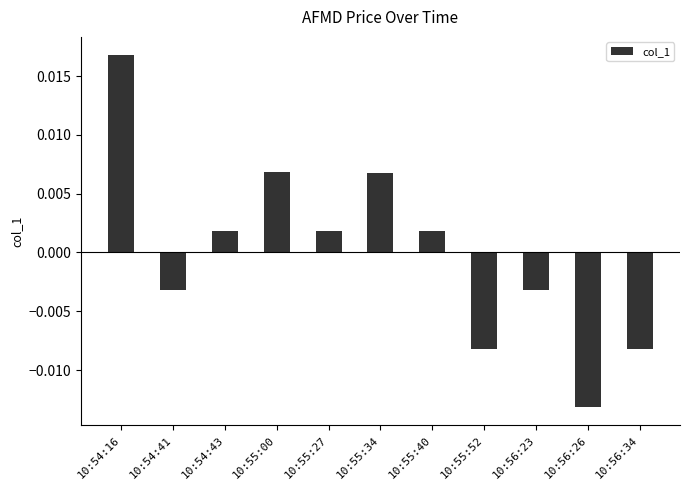

What position from the left is 10:56:34?

11